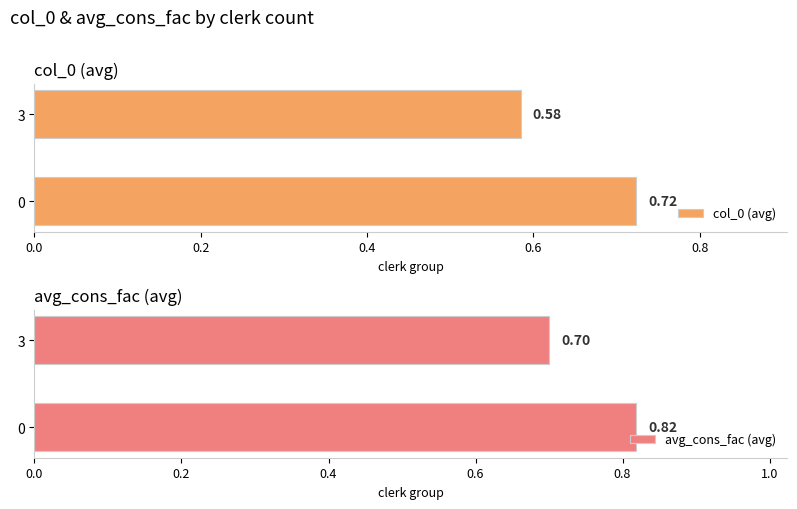

The col_0 (avg) series shows 0.7 at 0.0. True or false?

True